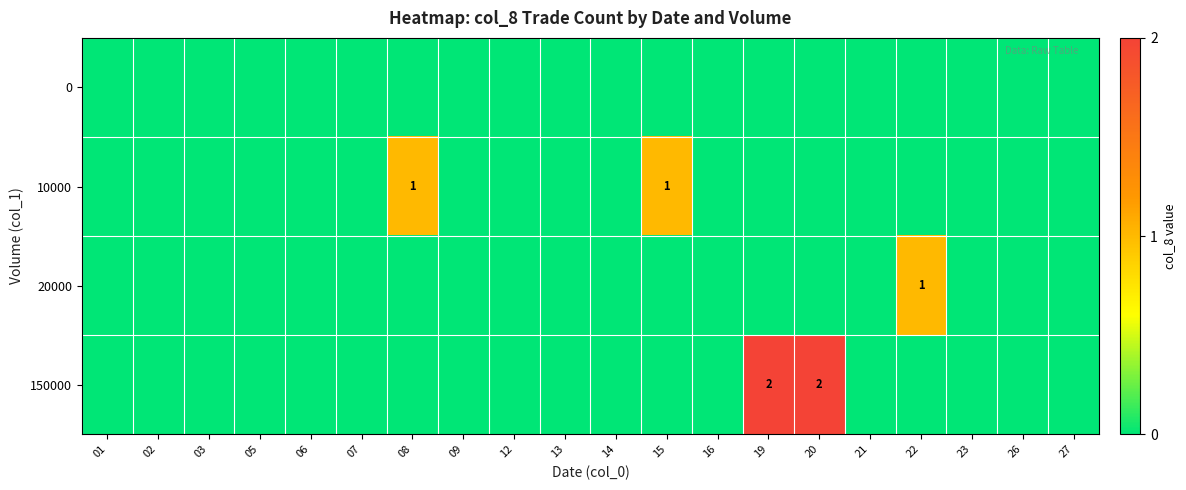

Which label corresponds to the smallest value in the chart?

01